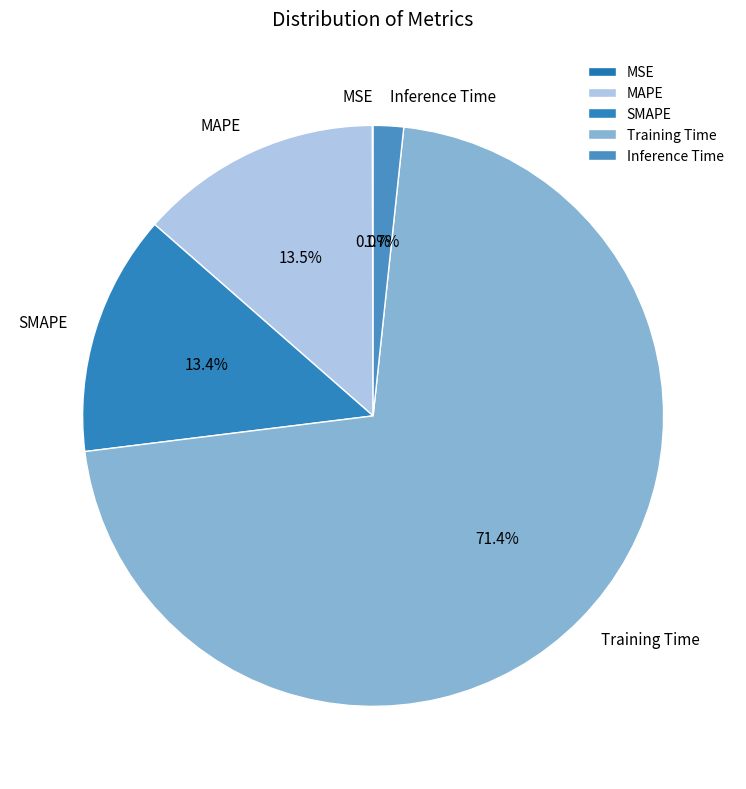

What portion of the pie excludes SMAPE?

86.6%